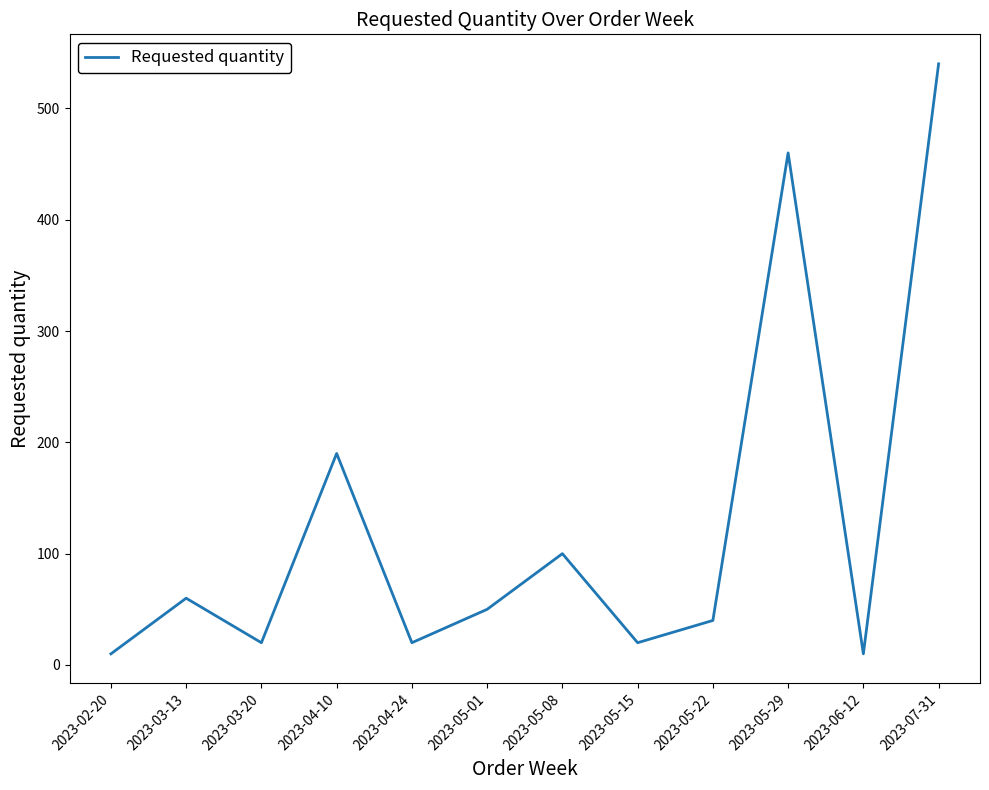

What is the difference between the values at 2023-05-08 and 2023-05-15?

80